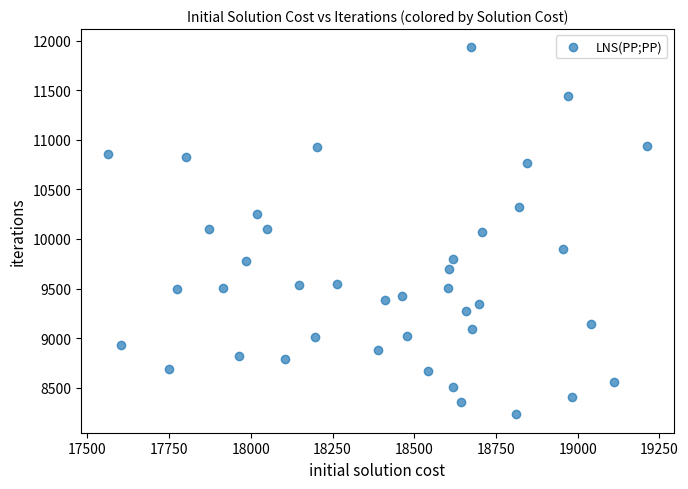

What is the range of Y values (max minus min)?

3700